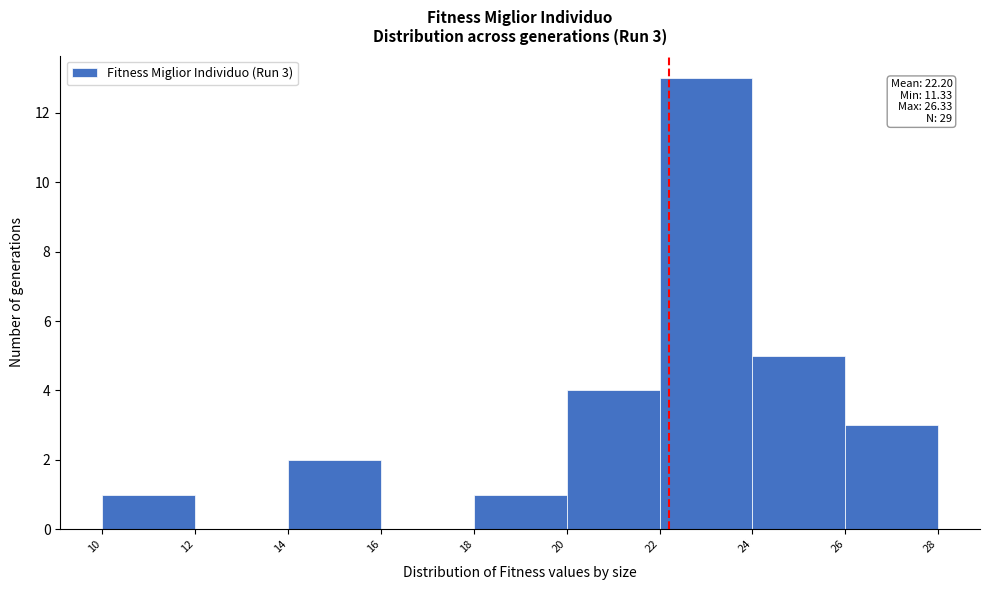

Over which range of the x-axis is the bar tallest?

22 to 24